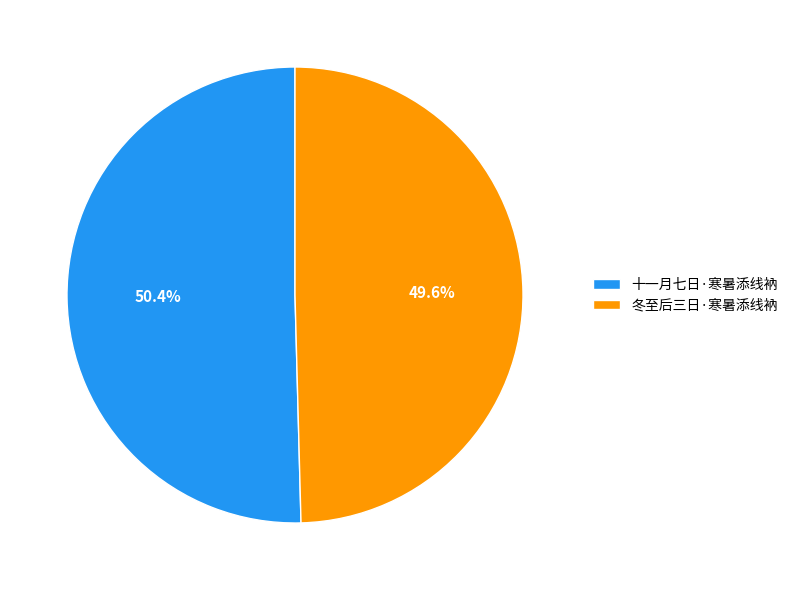

Approximately how many times larger is the value at 冬至后三日·寒暑添线衲 compared to 十一月七日·寒暑添线衲?

1.0